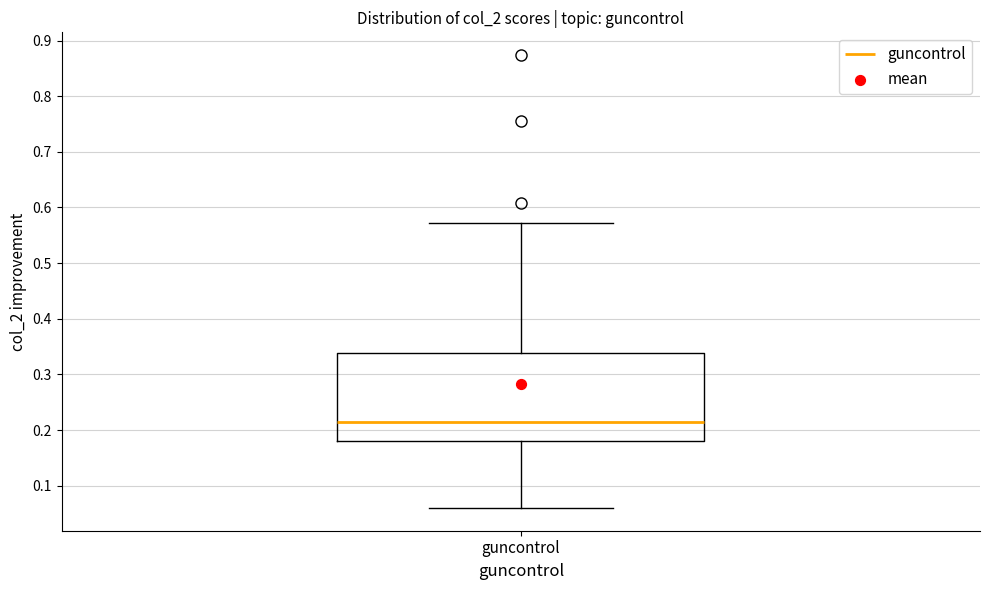

Read this box plot against the y-axis: the position of the median line, the range covered by the box, and the ends of both whiskers. The values are not printed on the chart, so give them approximately, as read against the axis.

median 0.21, box 0.18 to 0.34, whiskers 0.06 to 0.57